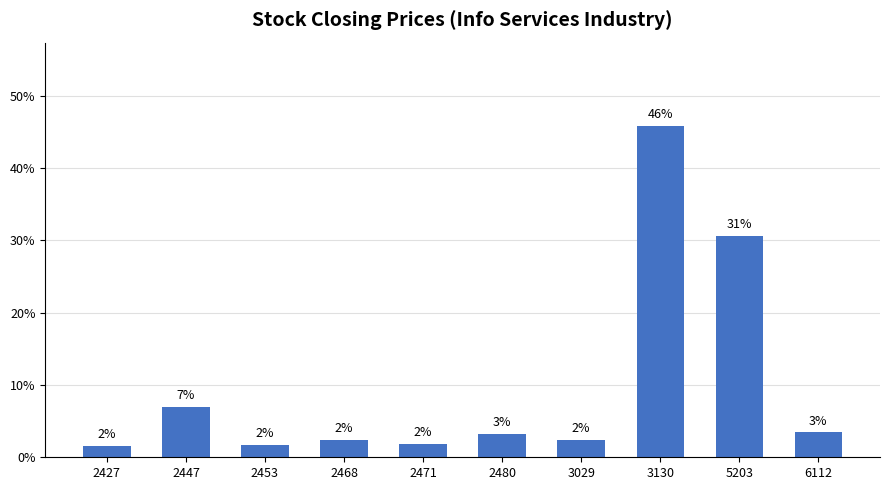

Which label corresponds to the smallest value in the chart?

2427